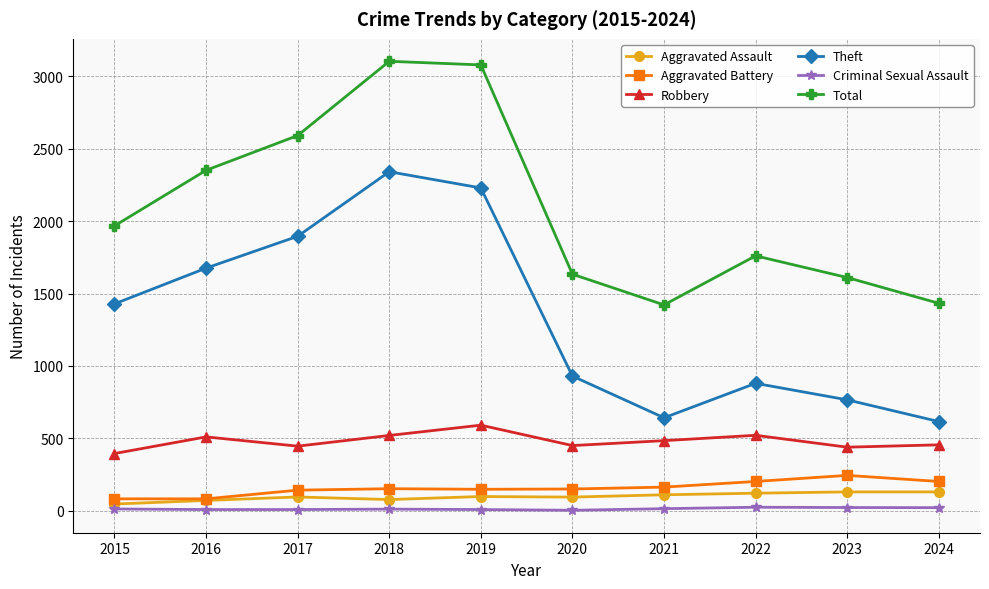

Which category has the highest value in the Theft series?

2018